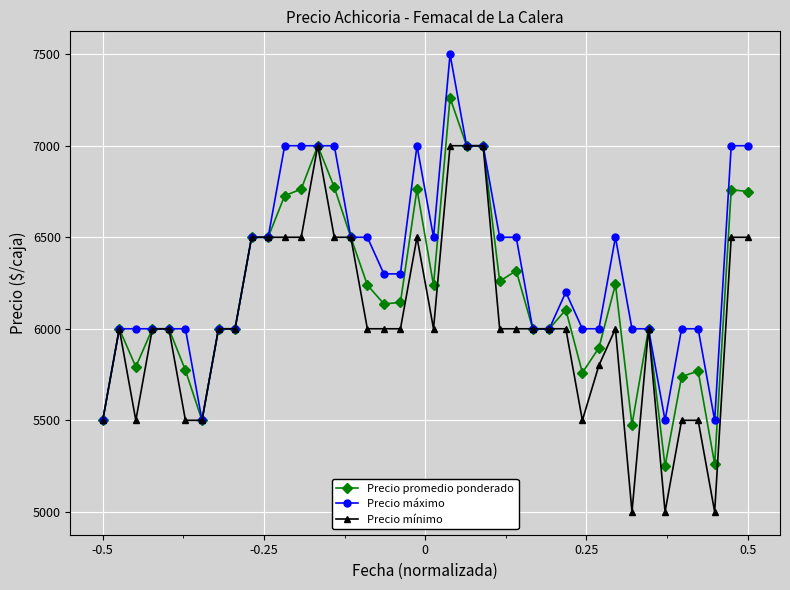

True or false: Precio mínimo has more than 2 points higher than both neighbors.

True